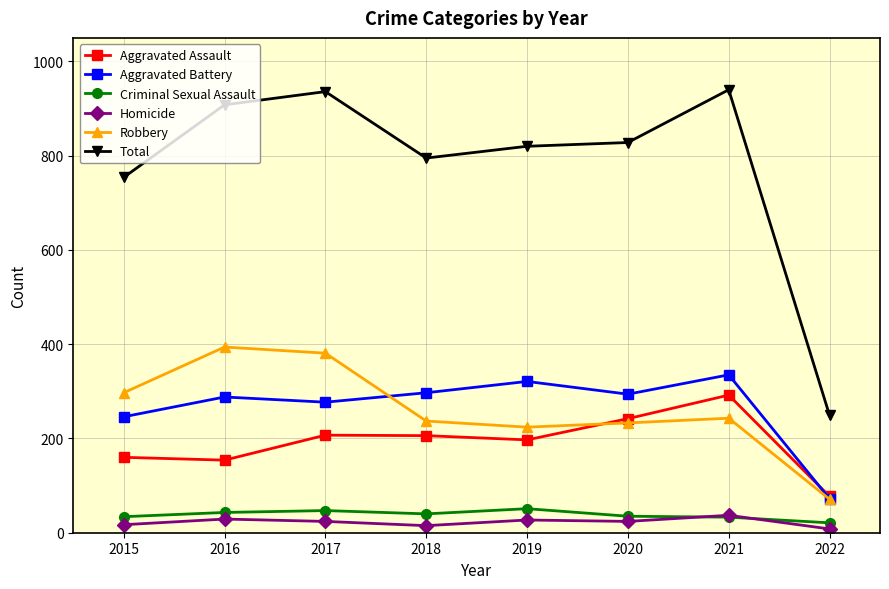

At which label does Total first exceed 828?

2016